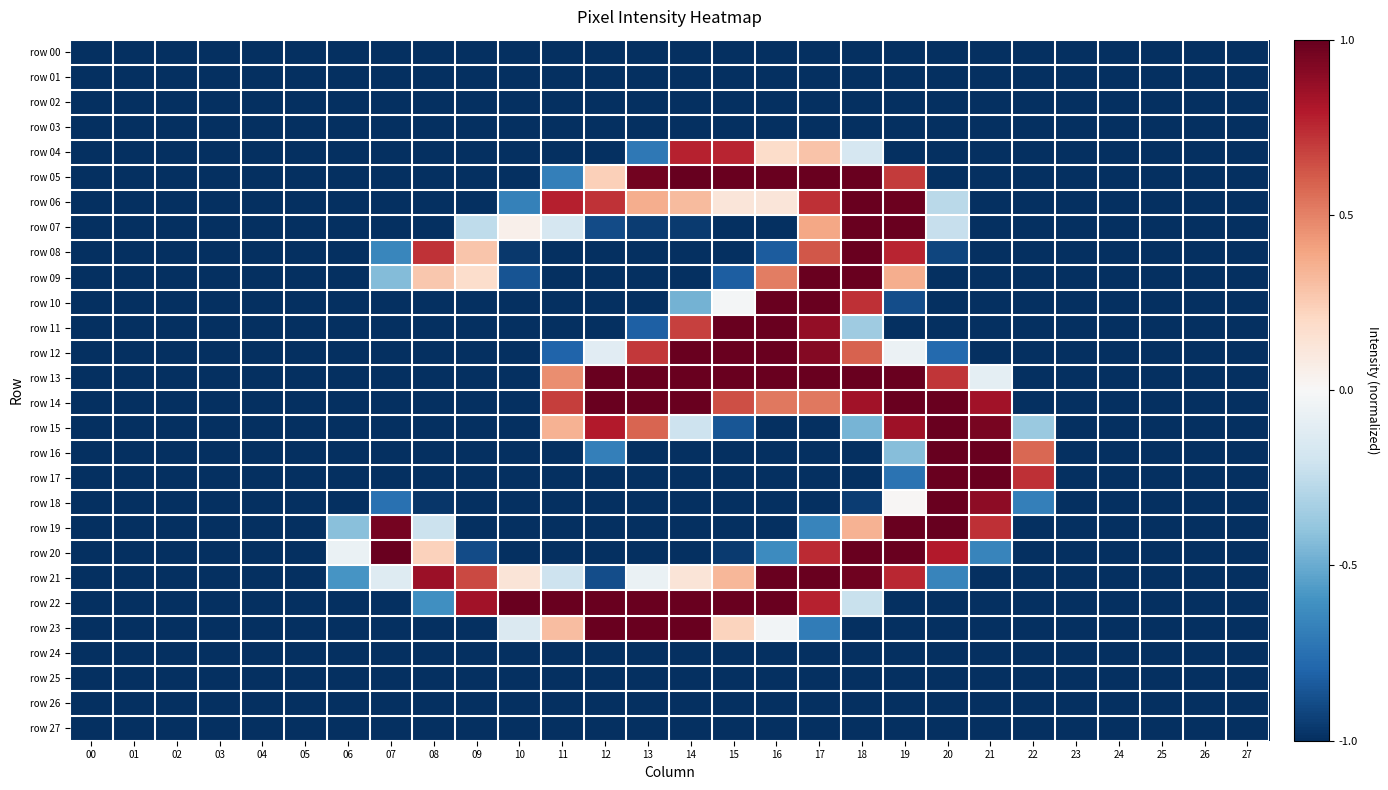

List the series in order of their peak value, lowest first.

row 00, row 01, row 02, row 03, row 24, row 25, row 26, row 27, row 04, row 06, row 07, row 08, row 09, row 10, row 11, row 12, row 13, row 14, row 15, row 17, row 18, row 20, row 21, row 22, row 23, row 05, row 16, row 19